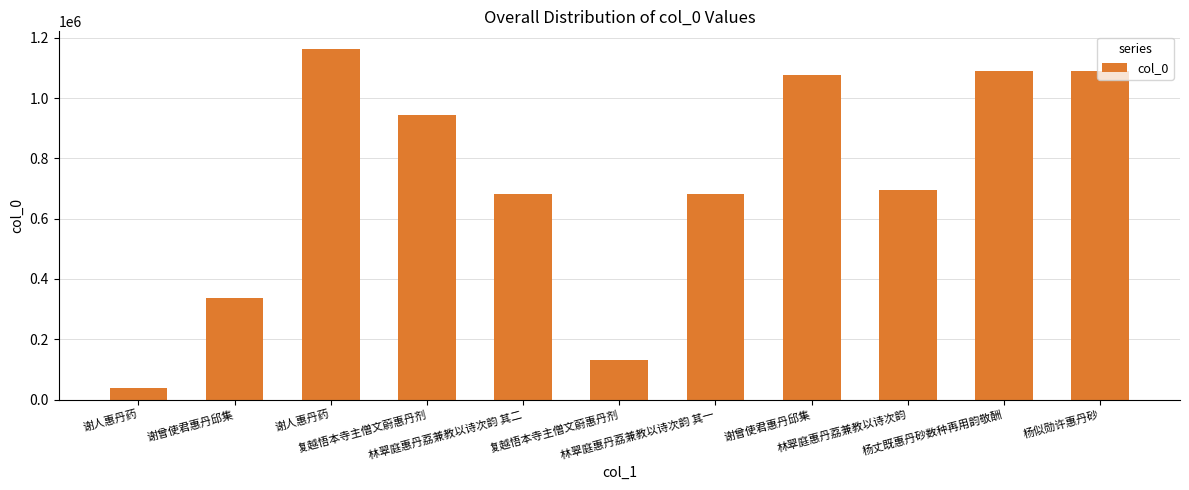

Count the number of data series in this chart.

1